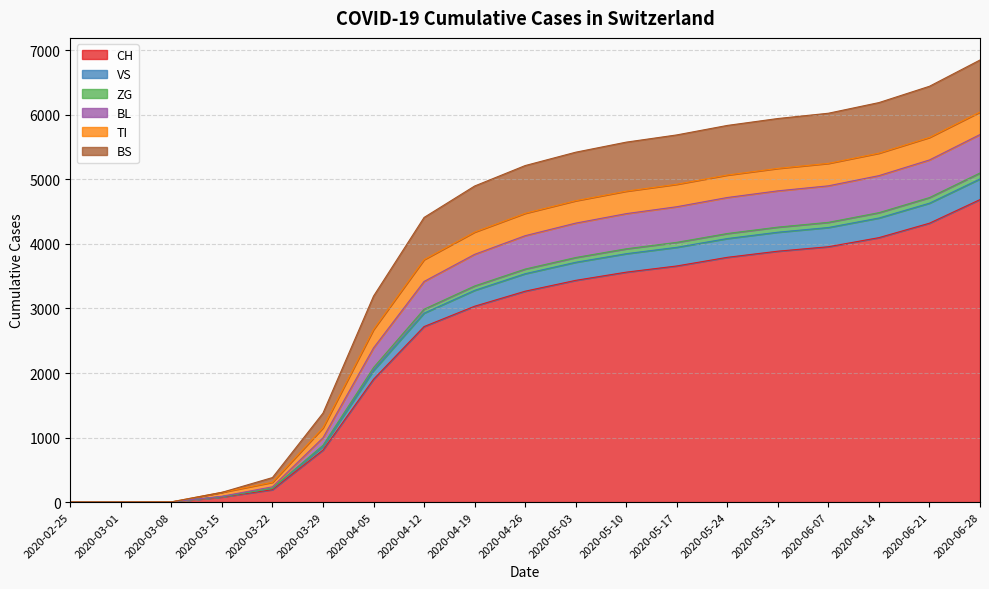

Is it true that ZG equals -3762 at 2020-03-01?

False